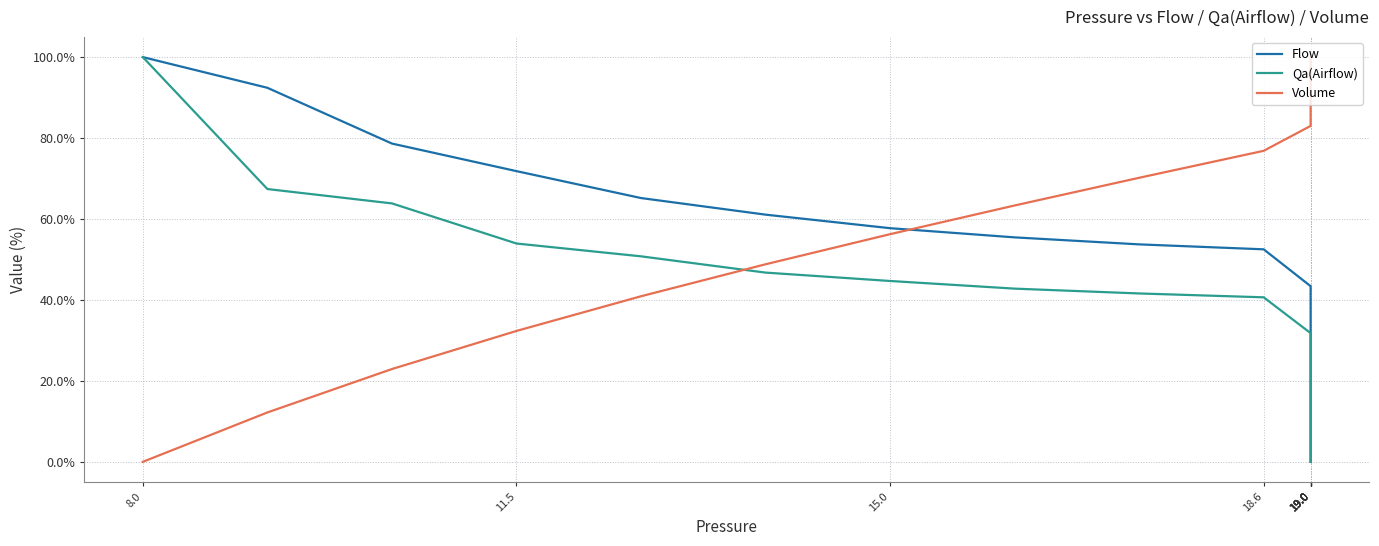

The value of Qa(Airflow) at 19.0 is 19.0. True or false?

False